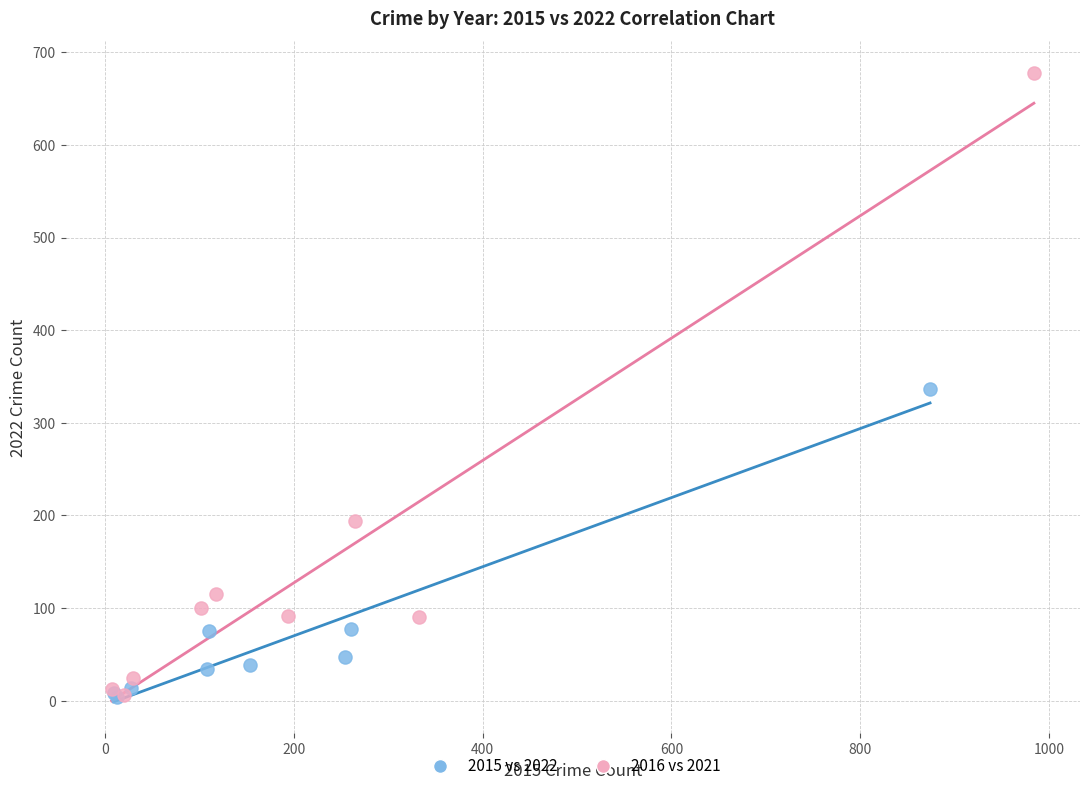

Which series has the largest Y range (max minus min)?

2016 vs 2021